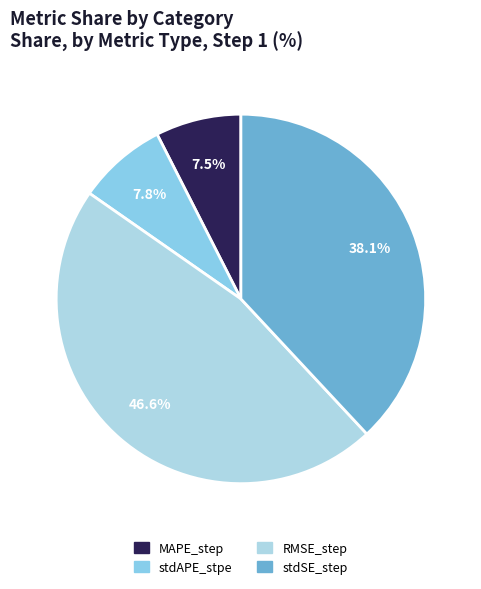

To the nearest percent, what is the average slice percentage?

25%